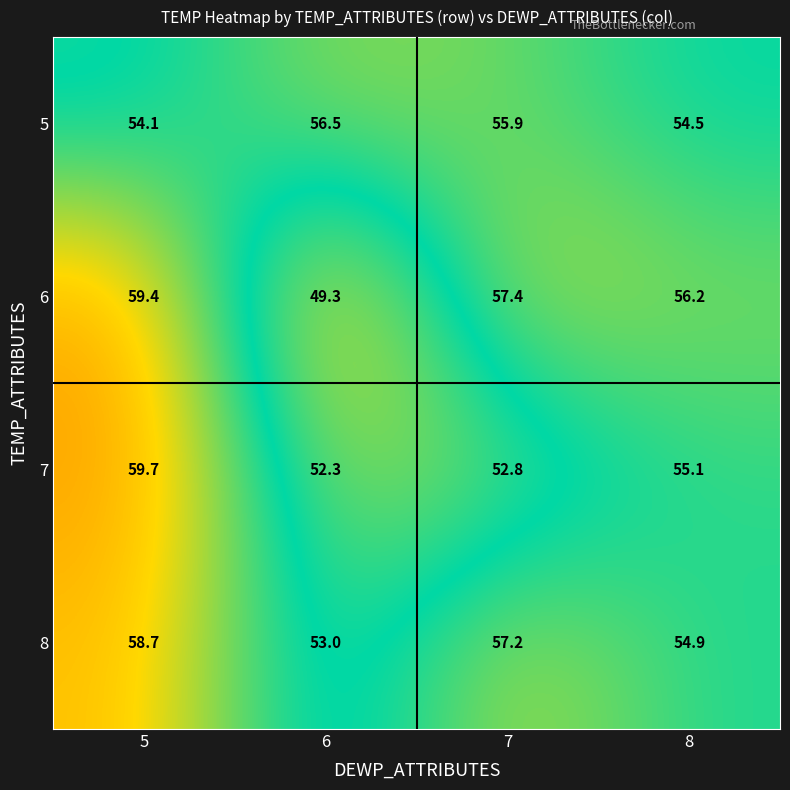

Which series changed the most between 5 and 8?

7